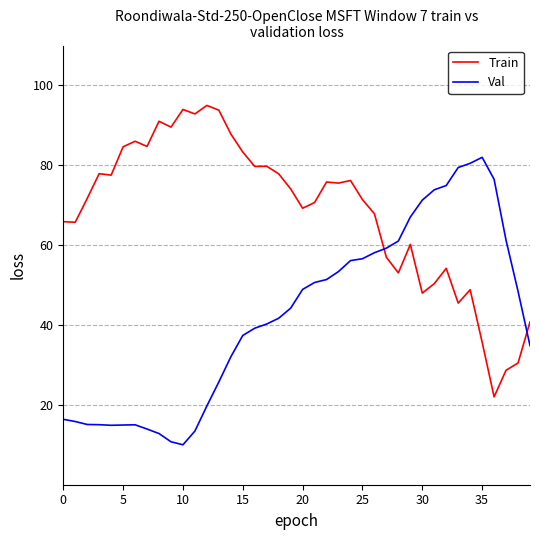

What are all the series names shown in the legend?

Train, Val